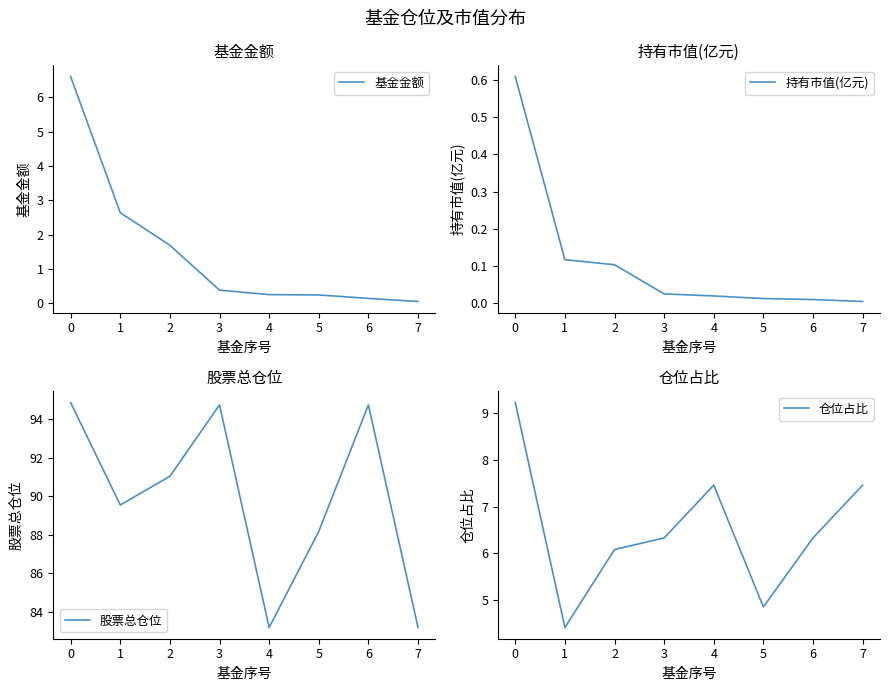

What is the highest value of the 基金金额 series?

6.6